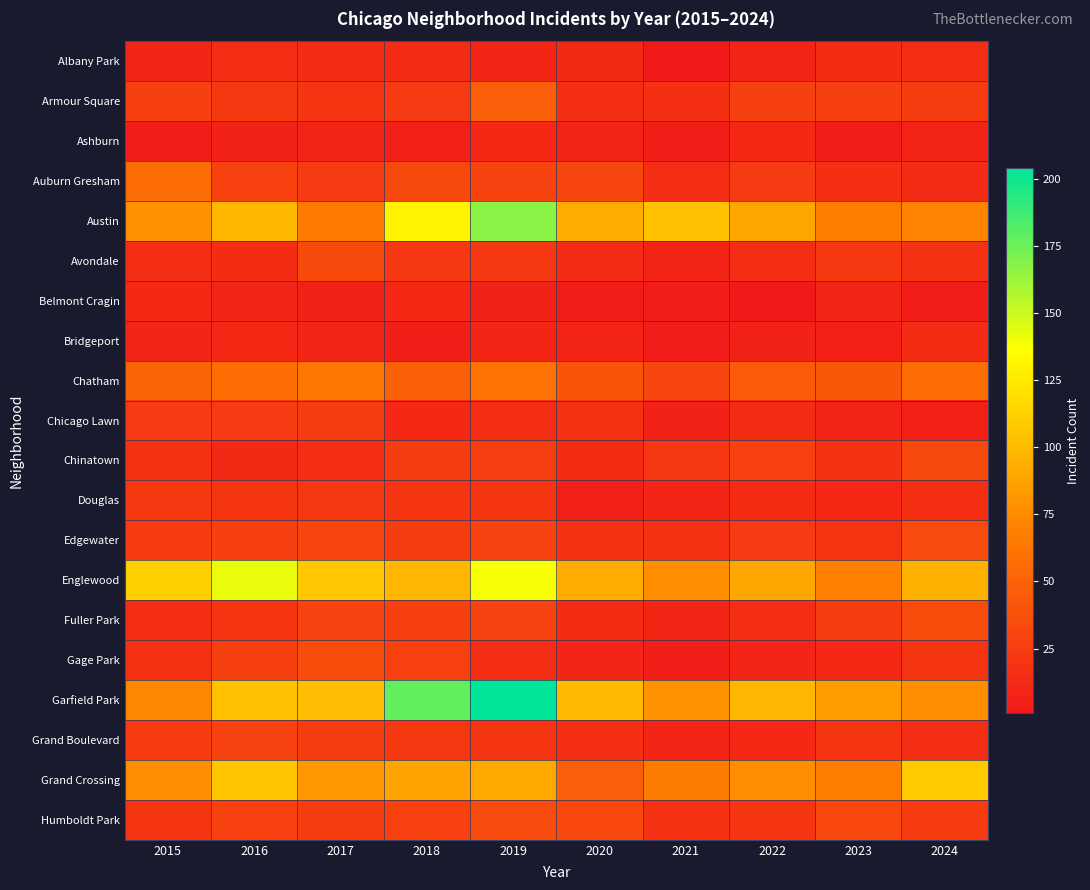

Which series has the largest range (max minus min)?

Garfield Park